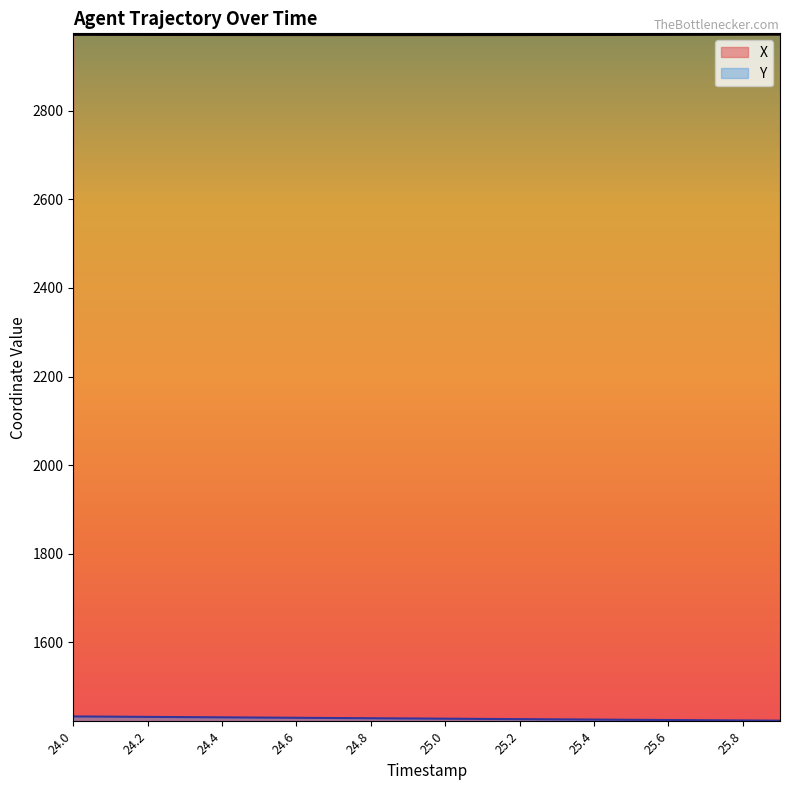

True or false: X and Y cross at least once.

False